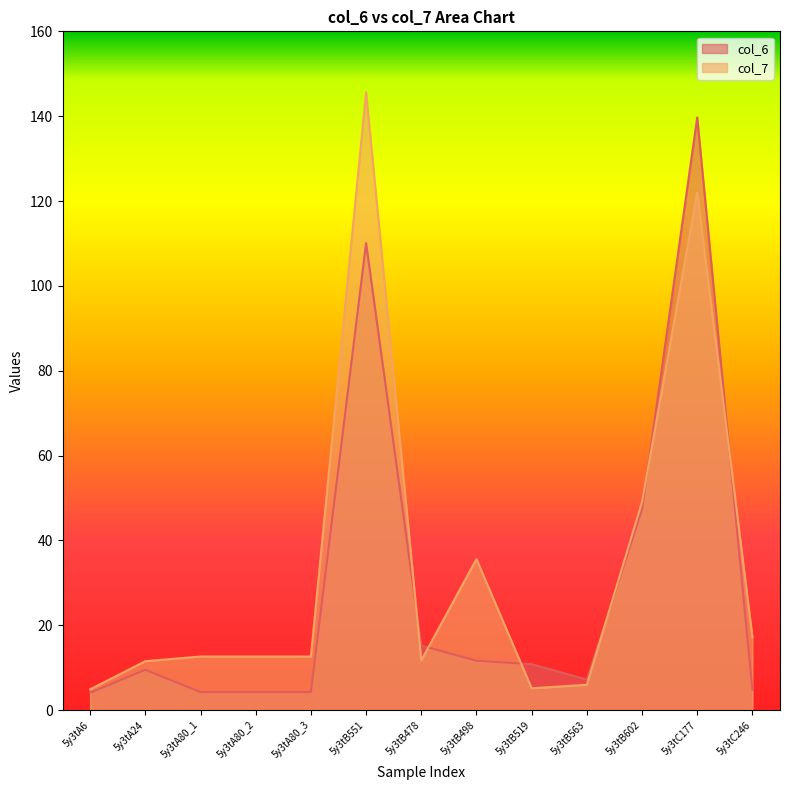

What are all the series names shown in the legend?

col_6, col_7